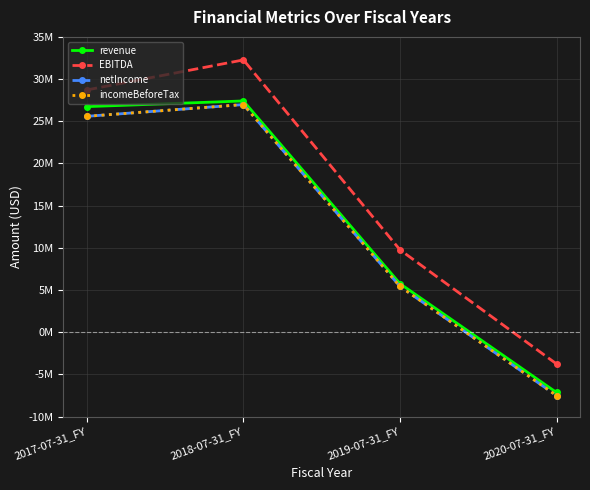

Does the chart have visible grid lines?

Yes